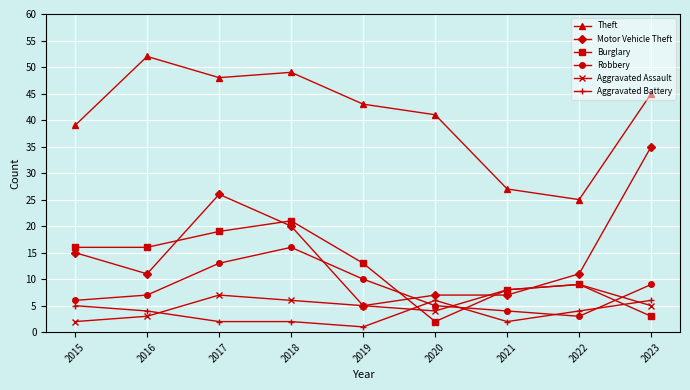

True or false: Burglary has more than 0 points higher than both neighbors.

True